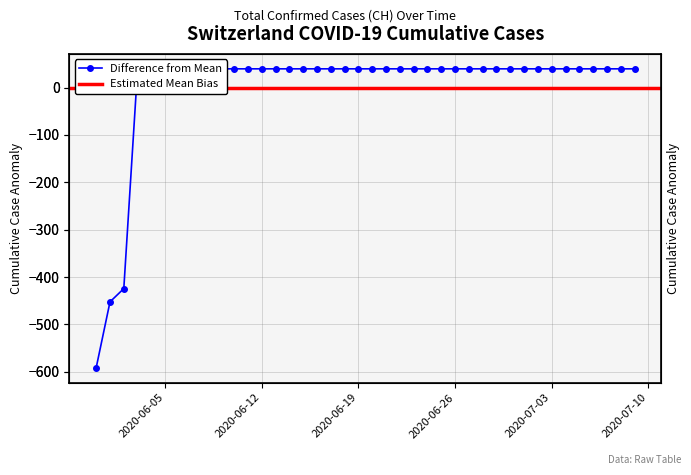

What is the change in value from 2020-06-01 to 2020-07-05?

+492.0